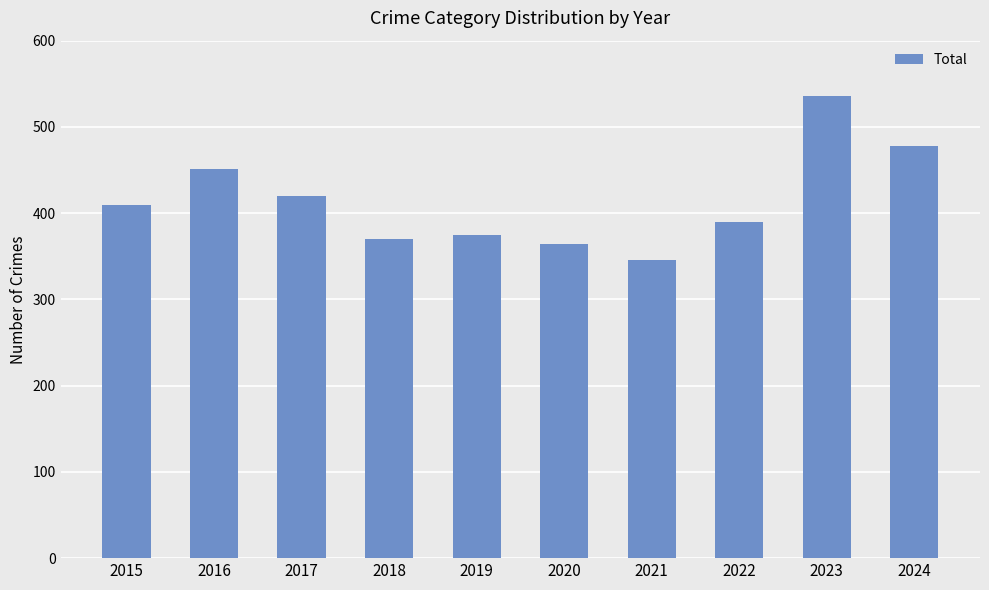

True or false: the data shows 375 at 2019.

True